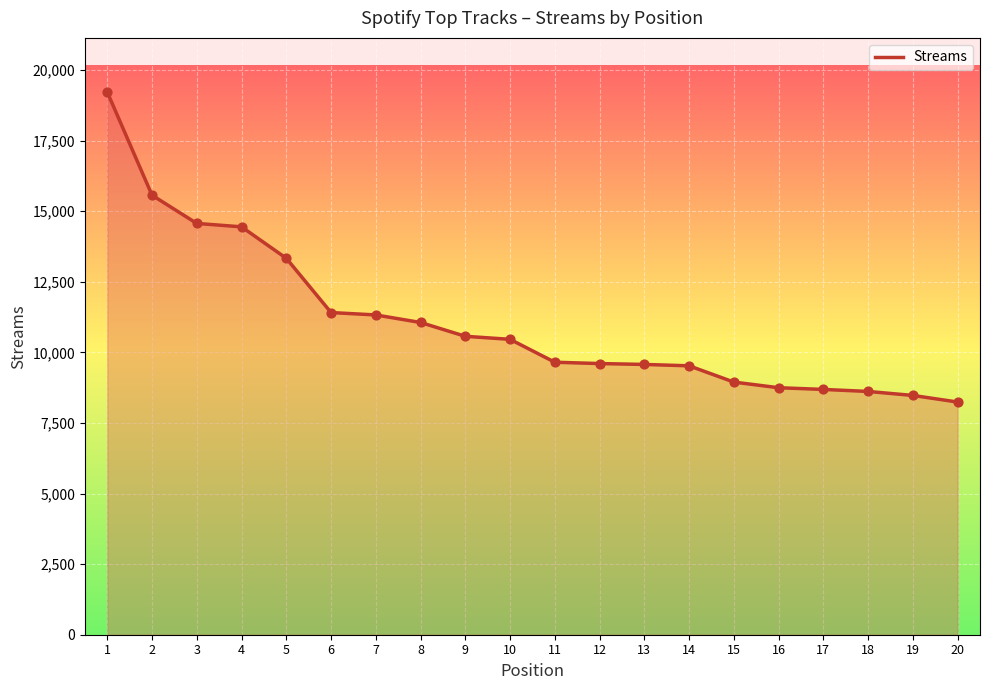

Approximately how many times larger is the value at 10 compared to 2?

0.7